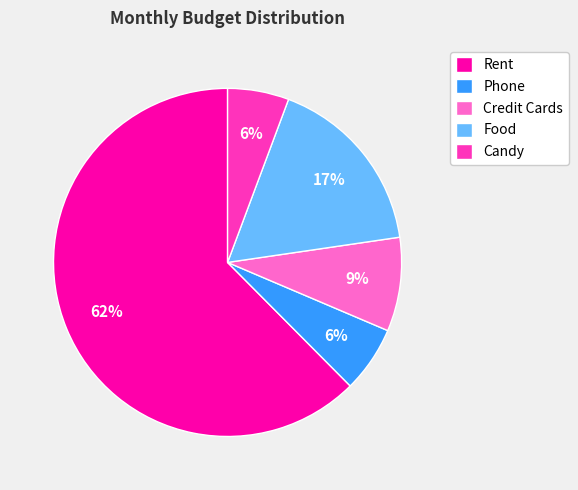

True or false: Credit Cards accounts for 9% of the total.

True